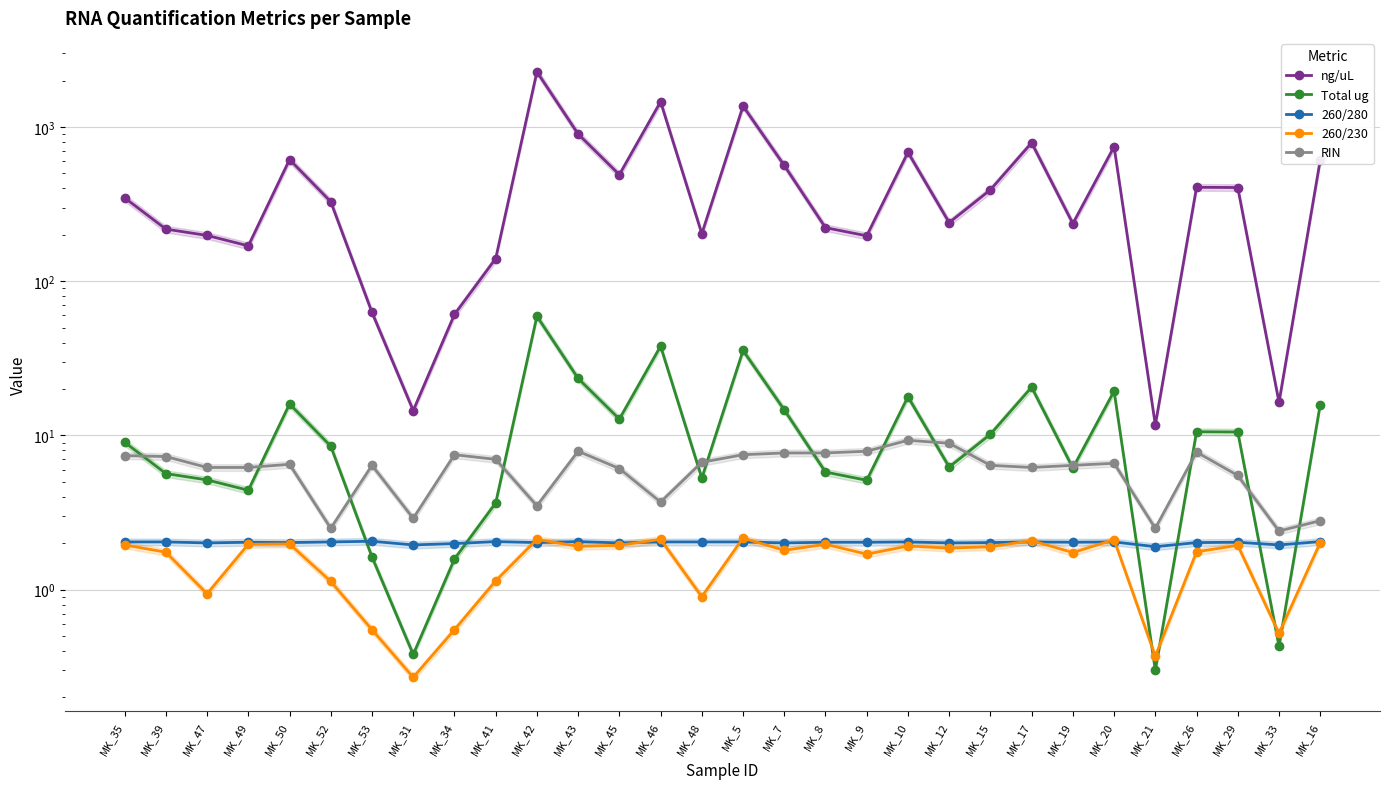

True or false: ng/uL and 260/230 cross at least once.

False